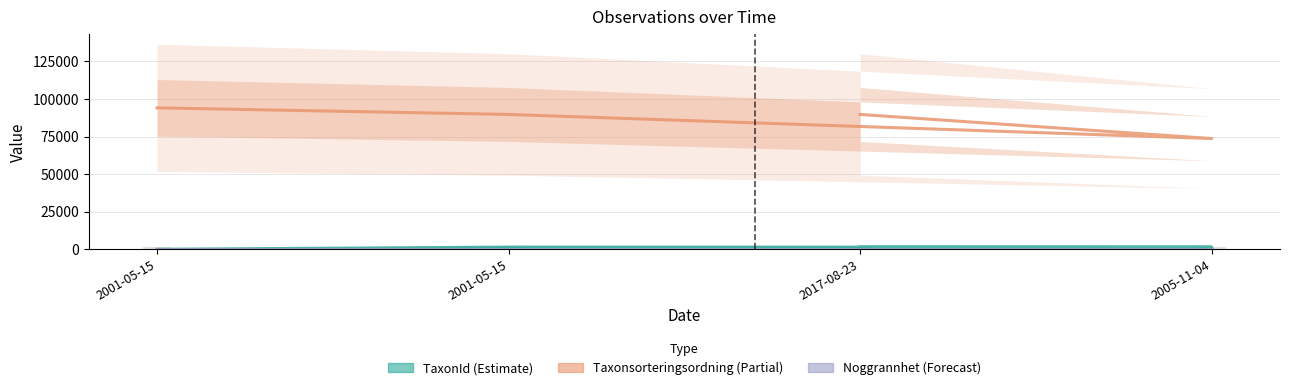

Count the Taxonsorteringsordning values in the range 89742 to 94121.

3